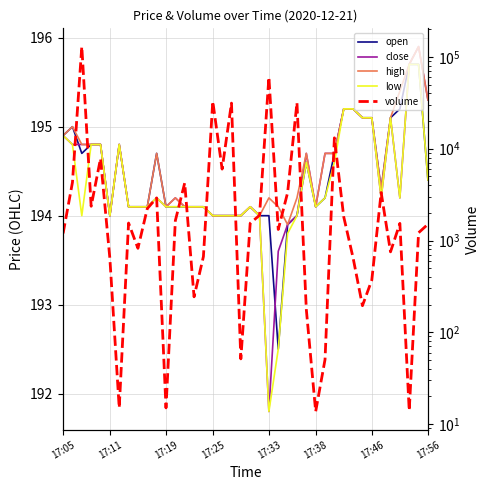

How many data points in low are above 194?

29